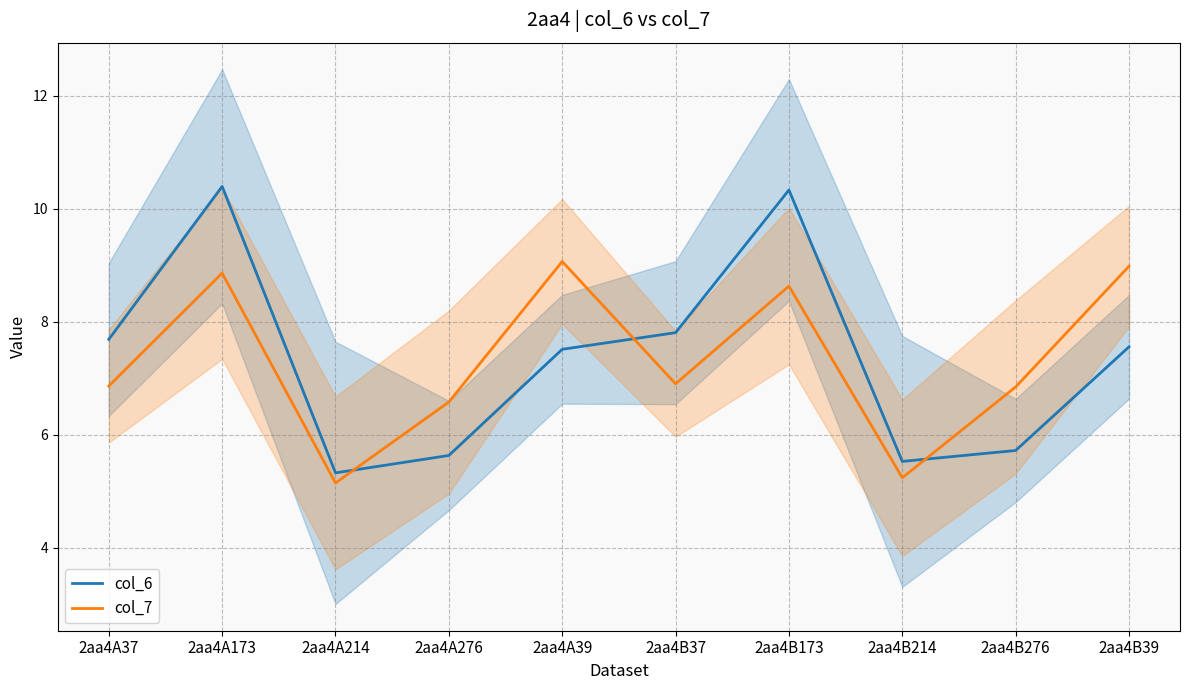

True or false: col_7 and col_6 cross at least once.

True